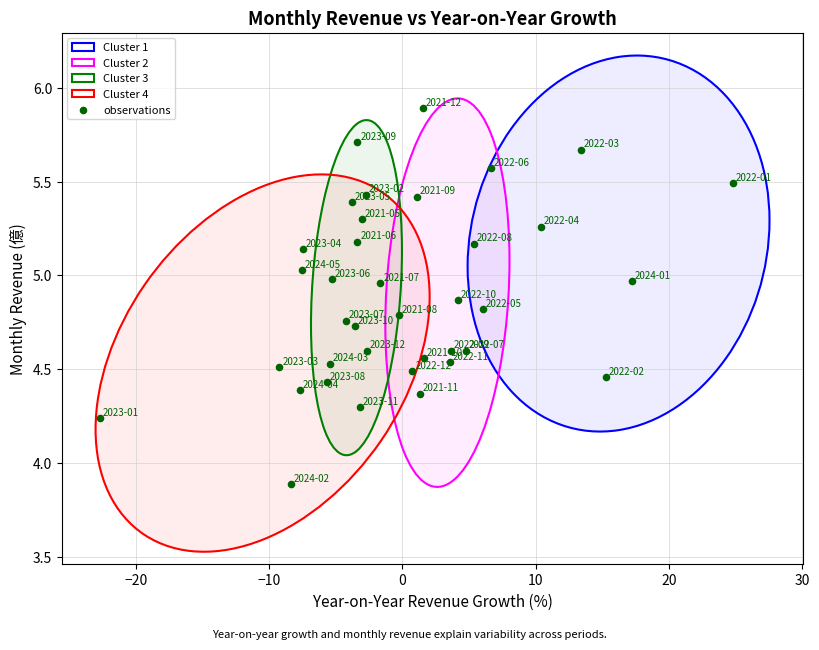

What is the range of X values (max minus min)?

47.5